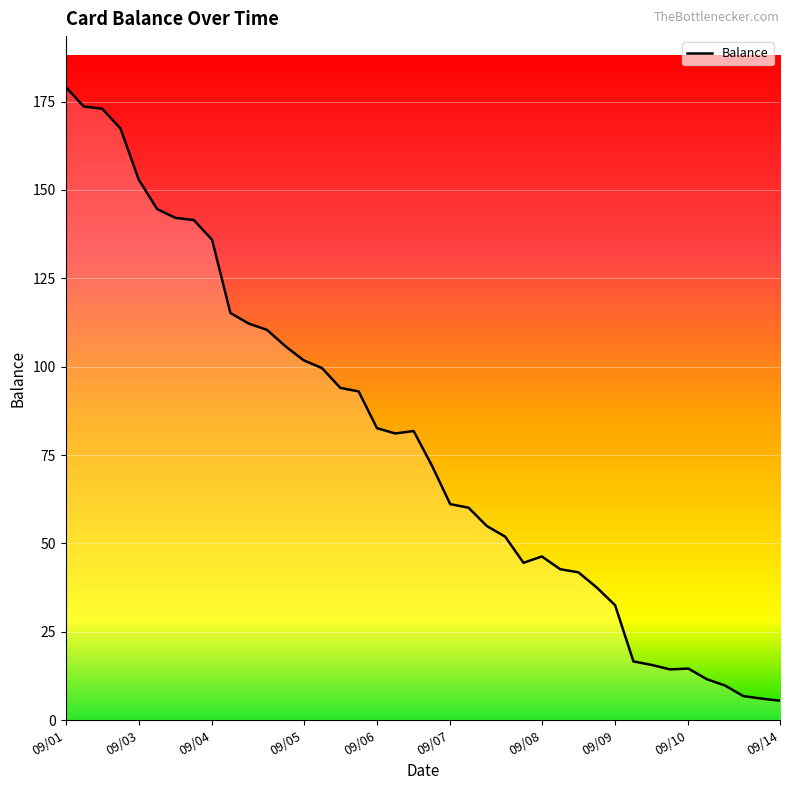

Is this an area chart (filled region under the line)?

No